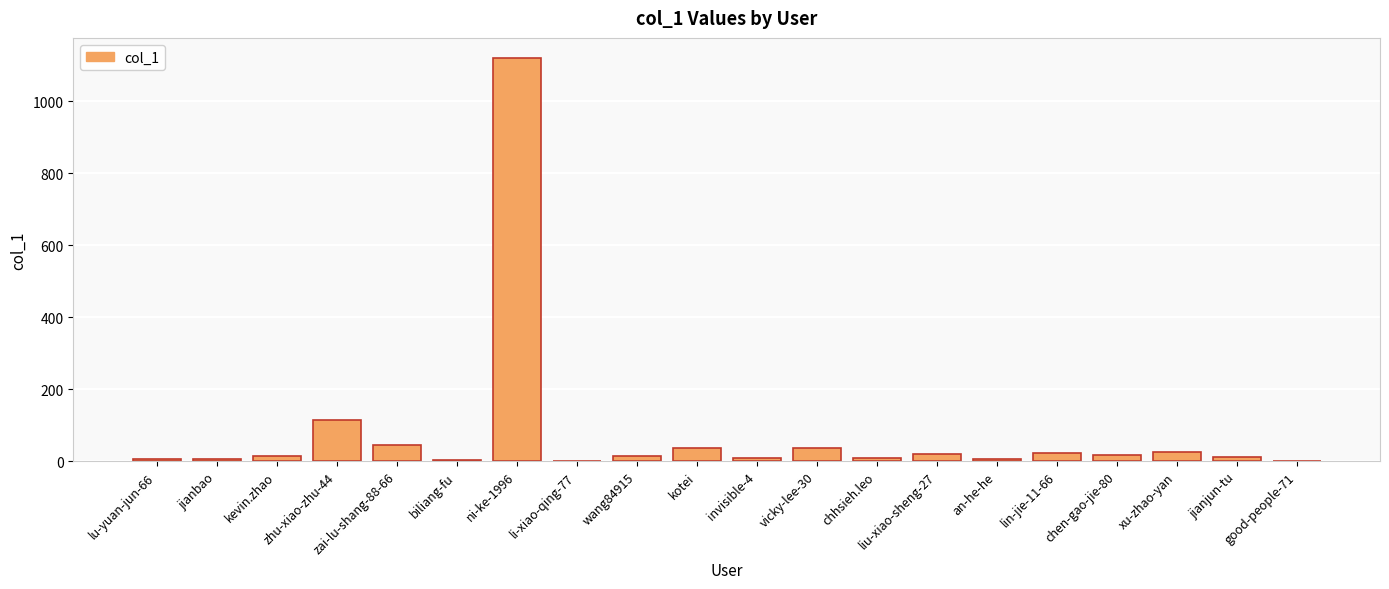

Which label corresponds to the largest value in the chart?

ni-ke-1996